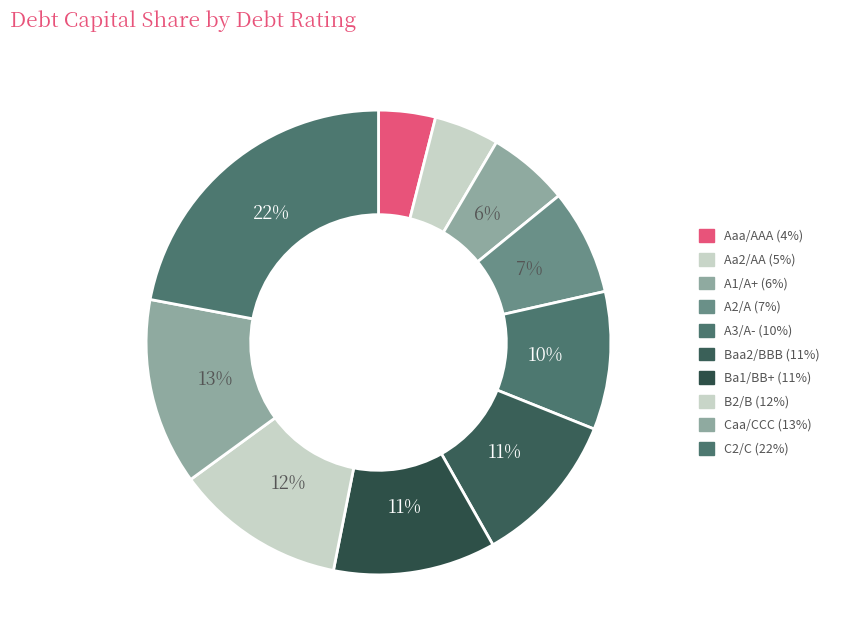

Does any single category account for the majority?

No